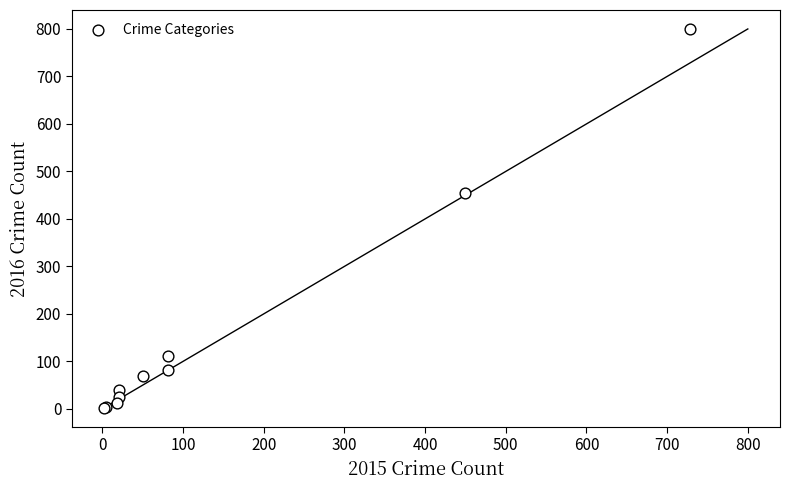

What Y value in the scatter plot is closest to 401?

455